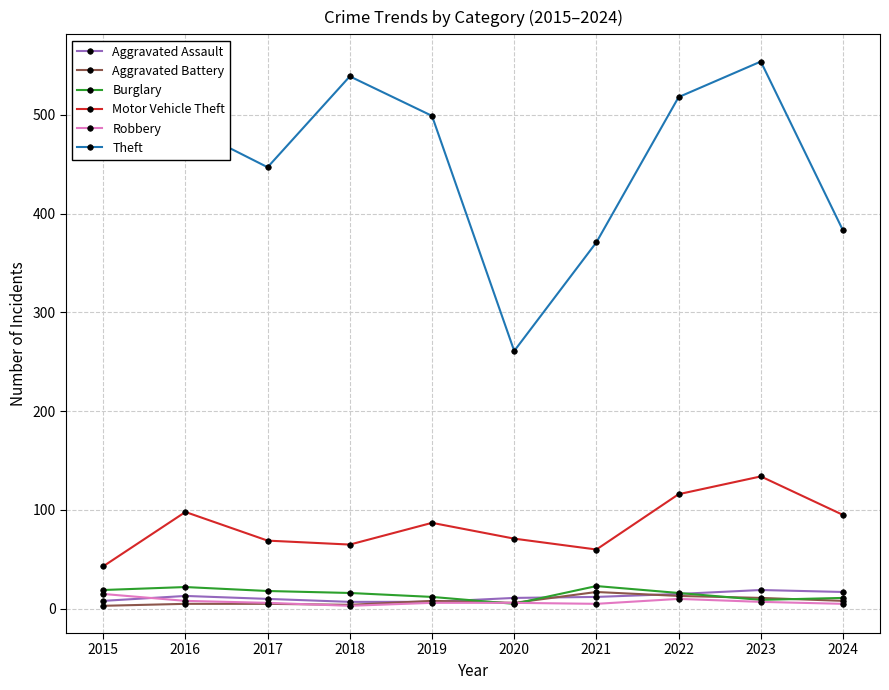

What is the approximate value of Motor Vehicle Theft at 2020, to the nearest 10?

70